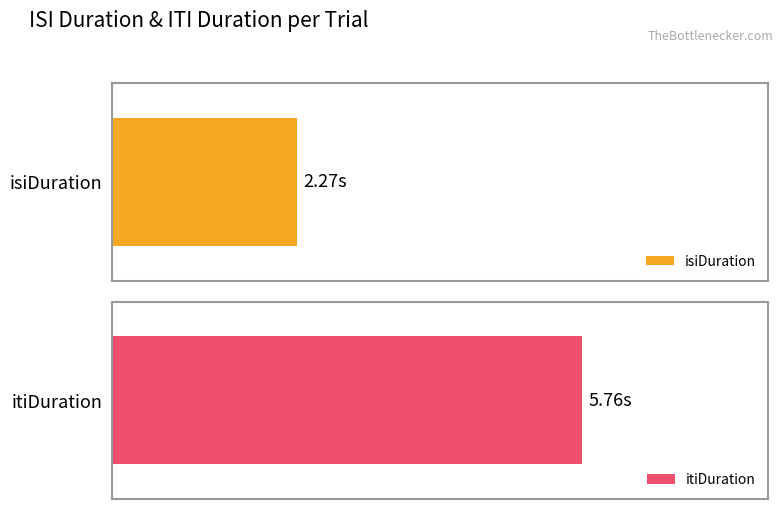

What is the total value across all series at 8?

8.1